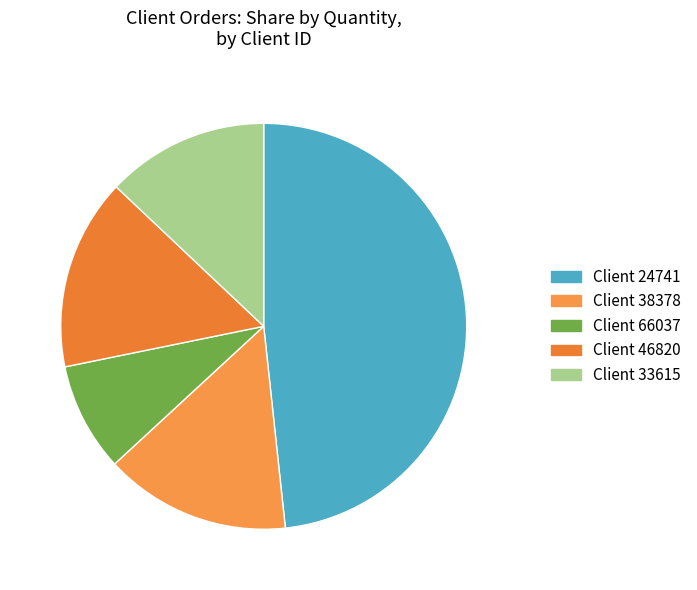

To the nearest percent, what is the difference between the largest and smallest slice percentages?

40%